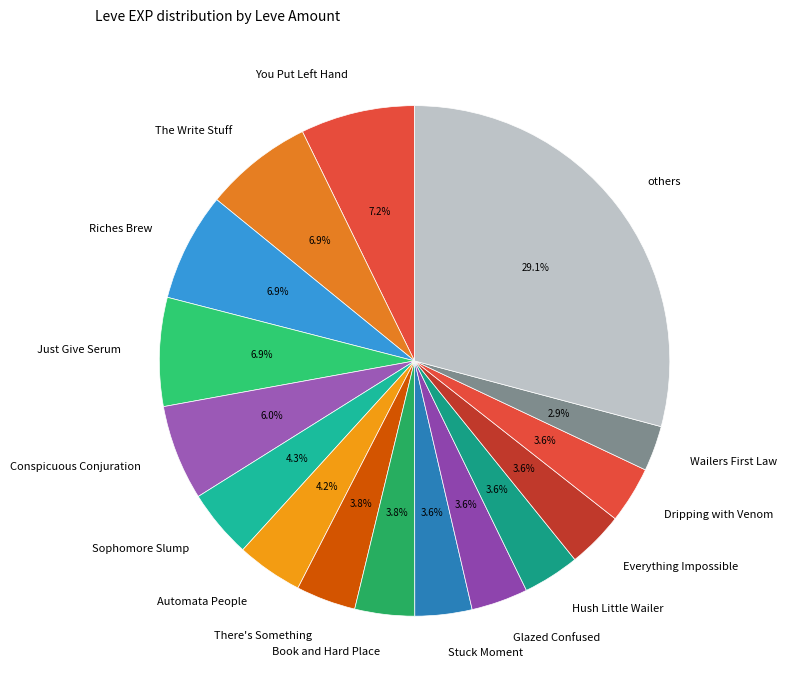

Count the number of slices in the pie.

16